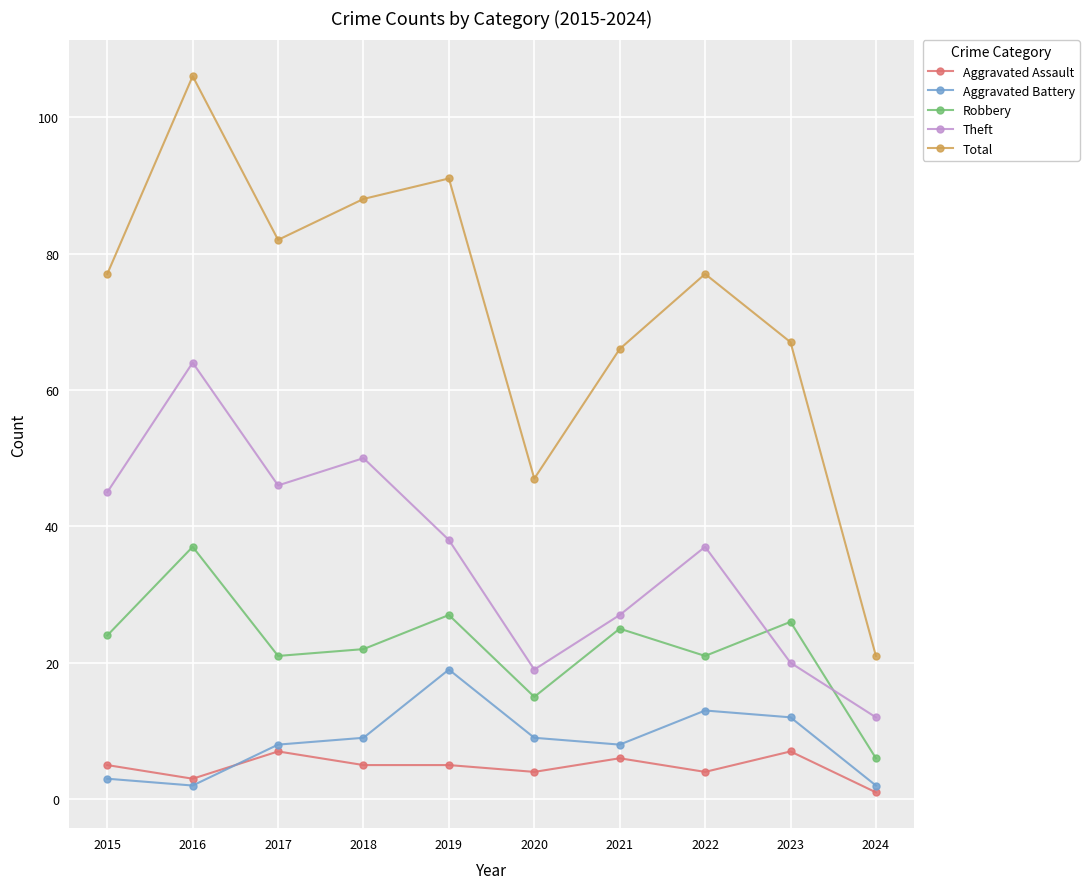

True or false: Aggravated Assault and Theft intersect in this chart.

False